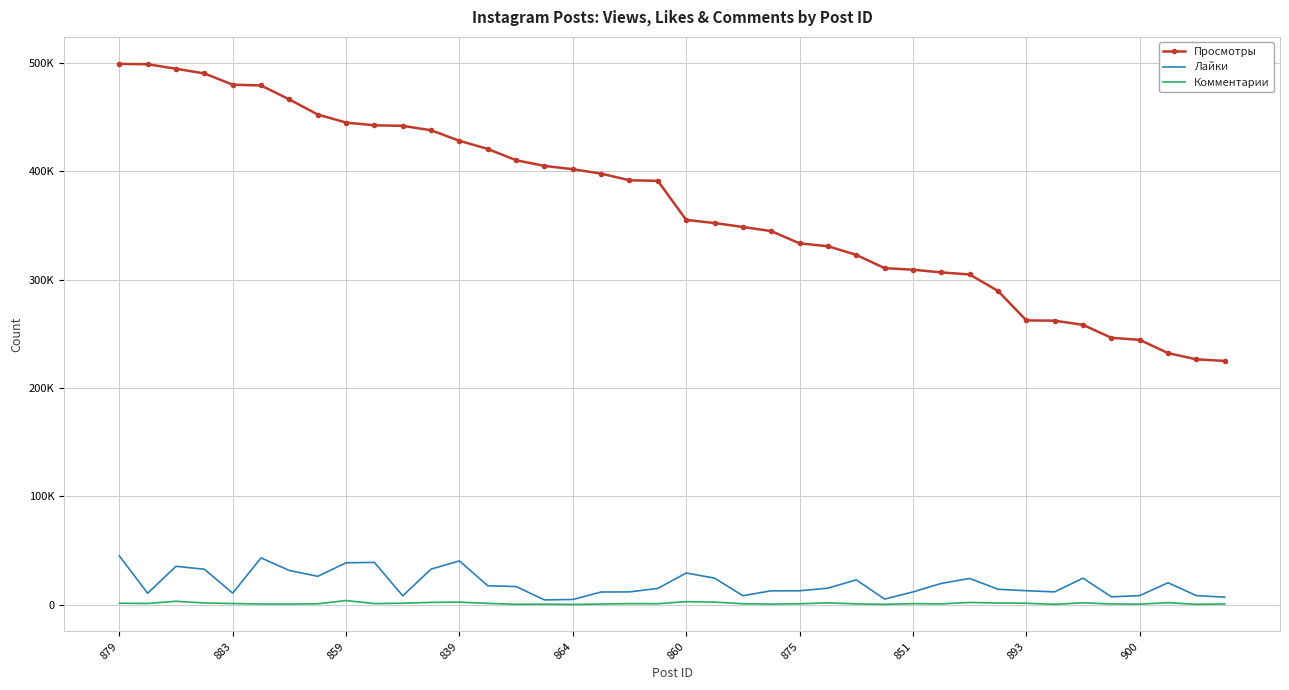

What is the maximum value shown in the chart?

499256